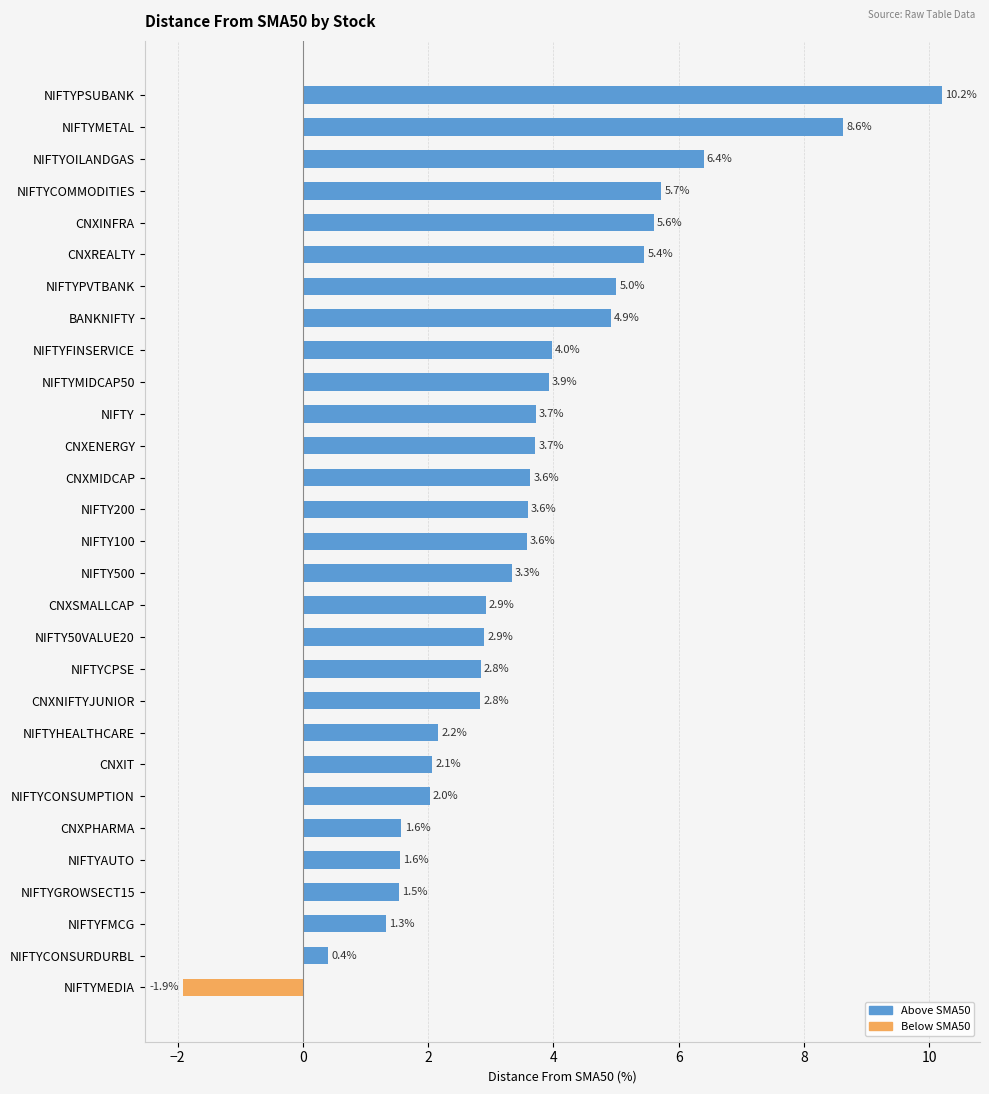

How many values are above zero?

28